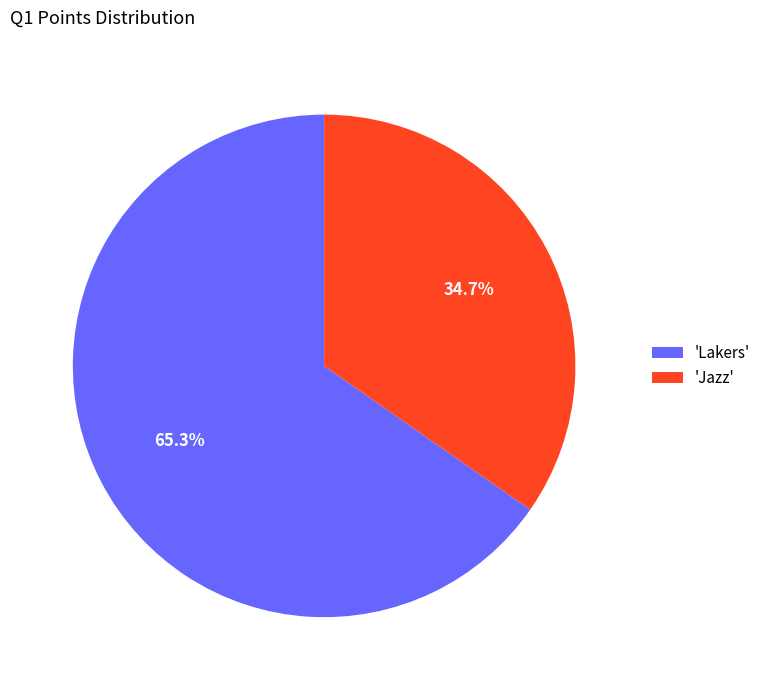

Which category has the biggest portion of the pie?

'Lakers'